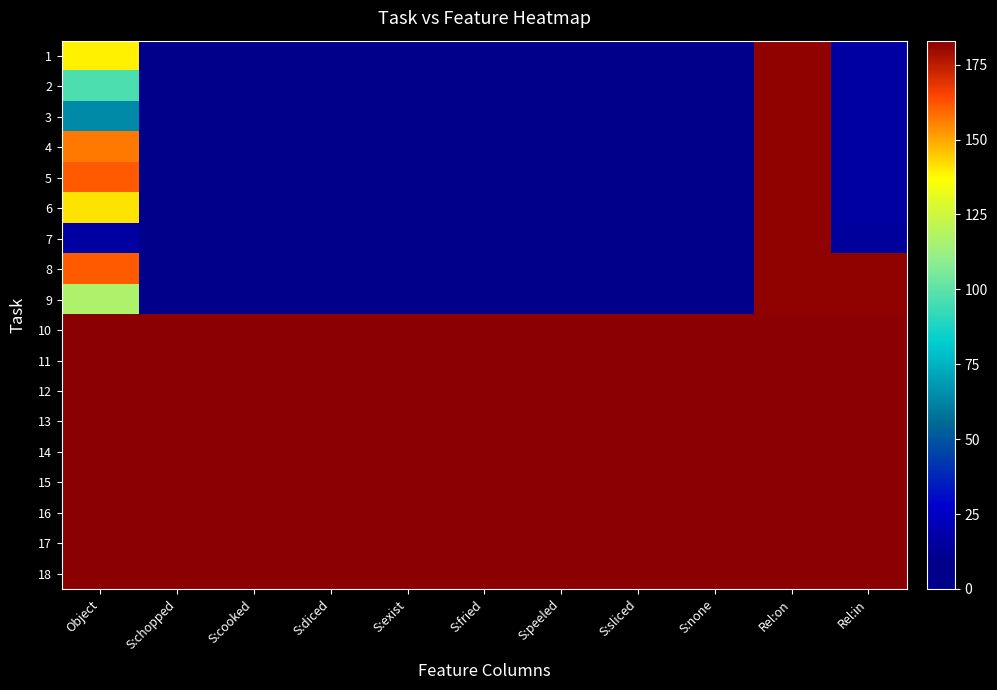

Reading left to right, extract all data points from this chart.

1: Object=139	S:chopped=0	S:cooked=0	S:diced=0	S:exist=0	S:fried=0	S:peeled=0	S:sliced=0	S:none=0	Rel:on=182	Rel:in=16
2: Object=97	S:chopped=0	S:cooked=0	S:diced=0	S:exist=0	S:fried=0	S:peeled=0	S:sliced=0	S:none=0	Rel:on=182	Rel:in=16
3: Object=64	S:chopped=0	S:cooked=0	S:diced=0	S:exist=0	S:fried=0	S:peeled=0	S:sliced=0	S:none=0	Rel:on=182	Rel:in=16
4: Object=157	S:chopped=0	S:cooked=0	S:diced=0	S:exist=0	S:fried=0	S:peeled=0	S:sliced=0	S:none=0	Rel:on=182	Rel:in=16
5: Object=161	S:chopped=0	S:cooked=0	S:diced=0	S:exist=0	S:fried=0	S:peeled=0	S:sliced=0	S:none=0	Rel:on=182	Rel:in=16
6: Object=141	S:chopped=0	S:cooked=0	S:diced=0	S:exist=0	S:fried=0	S:peeled=0	S:sliced=0	S:none=0	Rel:on=182	Rel:in=16
7: Object=16	S:chopped=0	S:cooked=0	S:diced=0	S:exist=0	S:fried=0	S:peeled=0	S:sliced=0	S:none=0	Rel:on=182	Rel:in=15
8: Object=161	S:chopped=0	S:cooked=1	S:diced=0	S:exist=0	S:fried=0	S:peeled=0	S:sliced=0	S:none=0	Rel:on=182	Rel:in=182
9: Object=117	S:chopped=0	S:cooked=0	S:diced=0	S:exist=1	S:fried=0	S:peeled=0	S:sliced=0	S:none=0	Rel:on=182	Rel:in=182
10: Object=183	S:chopped=183	S:cooked=183	S:diced=183	S:exist=183	S:fried=183	S:peeled=183	S:sliced=183	S:none=183	Rel:on=183	Rel:in=183
11: Object=183	S:chopped=183	S:cooked=183	S:diced=183	S:exist=183	S:fried=183	S:peeled=183	S:sliced=183	S:none=183	Rel:on=183	Rel:in=183
12: Object=183	S:chopped=183	S:cooked=183	S:diced=183	S:exist=183	S:fried=183	S:peeled=183	S:sliced=183	S:none=183	Rel:on=183	Rel:in=183
13: Object=183	S:chopped=183	S:cooked=183	S:diced=183	S:exist=183	S:fried=183	S:peeled=183	S:sliced=183	S:none=183	Rel:on=183	Rel:in=183
14: Object=183	S:chopped=183	S:cooked=183	S:diced=183	S:exist=183	S:fried=183	S:peeled=183	S:sliced=183	S:none=183	Rel:on=183	Rel:in=183
15: Object=183	S:chopped=183	S:cooked=183	S:diced=183	S:exist=183	S:fried=183	S:peeled=183	S:sliced=183	S:none=183	Rel:on=183	Rel:in=183
16: Object=183	S:chopped=183	S:cooked=183	S:diced=183	S:exist=183	S:fried=183	S:peeled=183	S:sliced=183	S:none=183	Rel:on=183	Rel:in=183
17: Object=183	S:chopped=183	S:cooked=183	S:diced=183	S:exist=183	S:fried=183	S:peeled=183	S:sliced=183	S:none=183	Rel:on=183	Rel:in=183
18: Object=183	S:chopped=183	S:cooked=183	S:diced=183	S:exist=183	S:fried=183	S:peeled=183	S:sliced=183	S:none=183	Rel:on=183	Rel:in=183